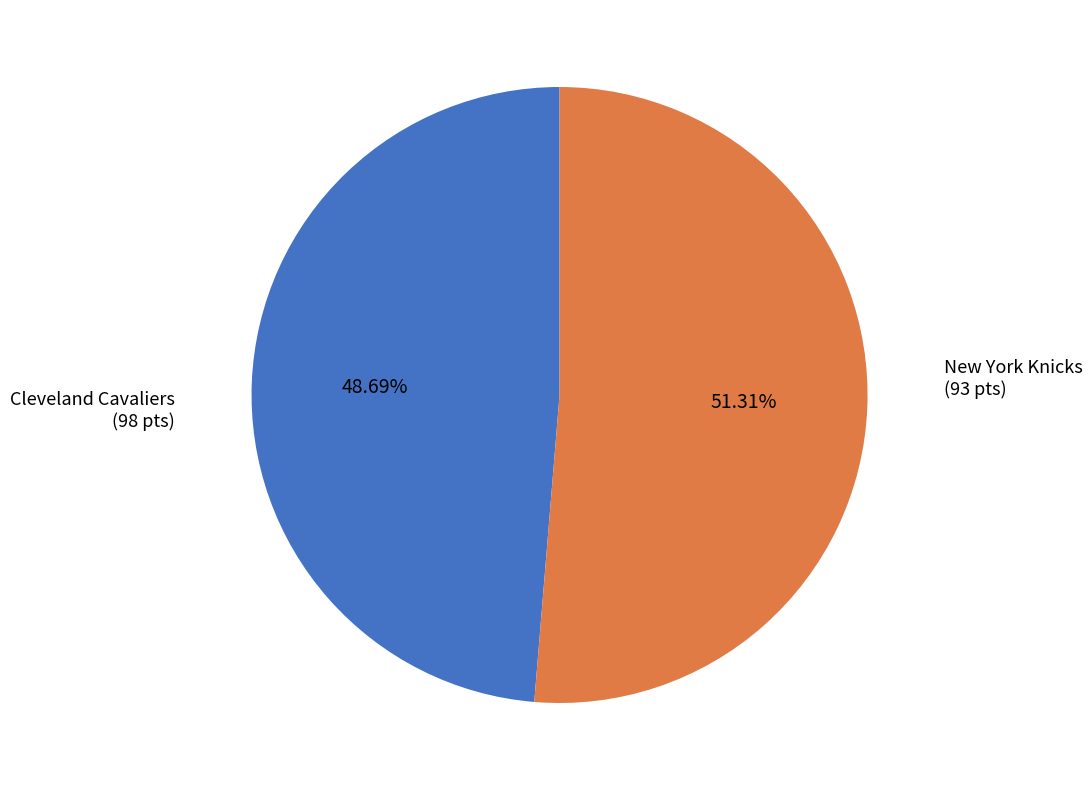

Does any single category account for the majority?

Yes